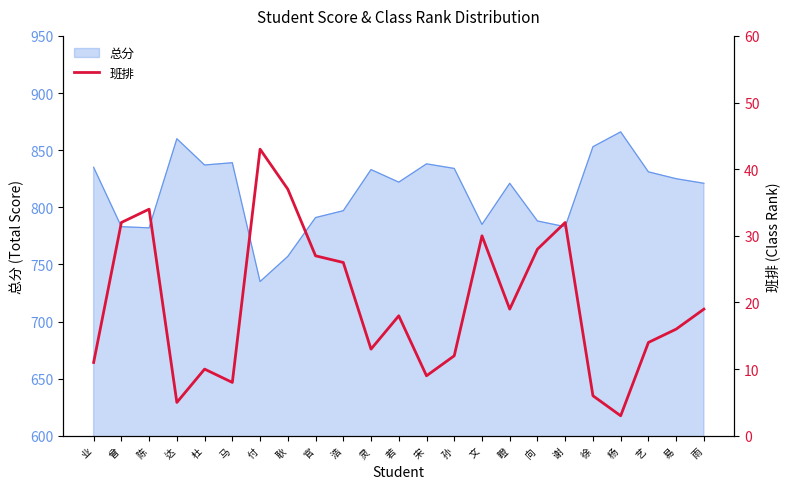

How many interior local valleys (lower than both neighbors) does the data have?

6